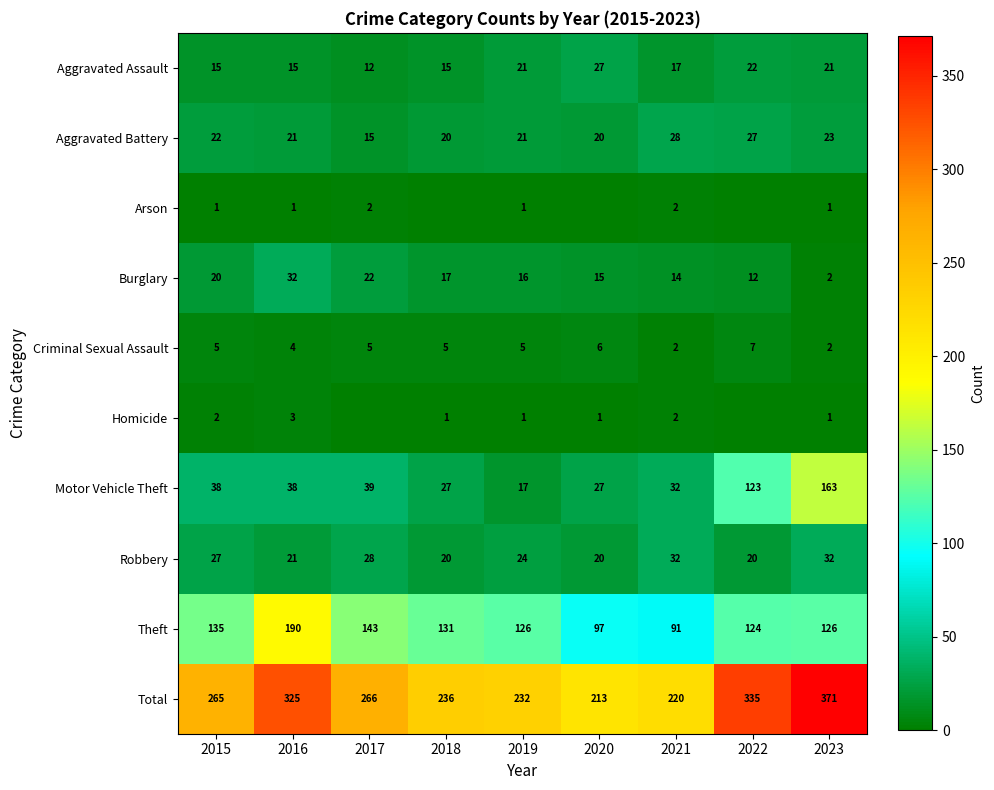

The value of Aggravated Battery at 2017 is 21. True or false?

False